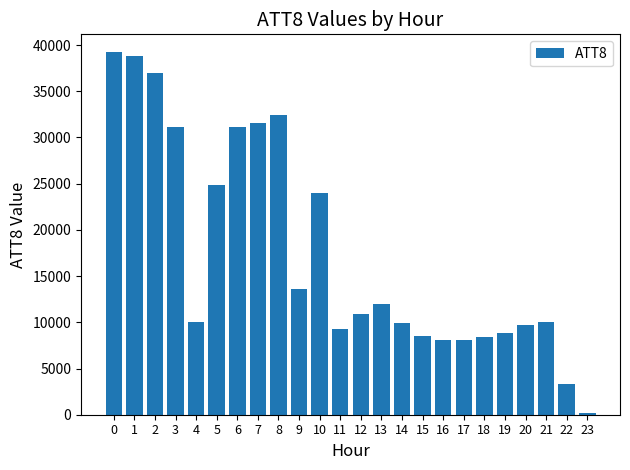

What is the maximum value shown in the chart?

39200